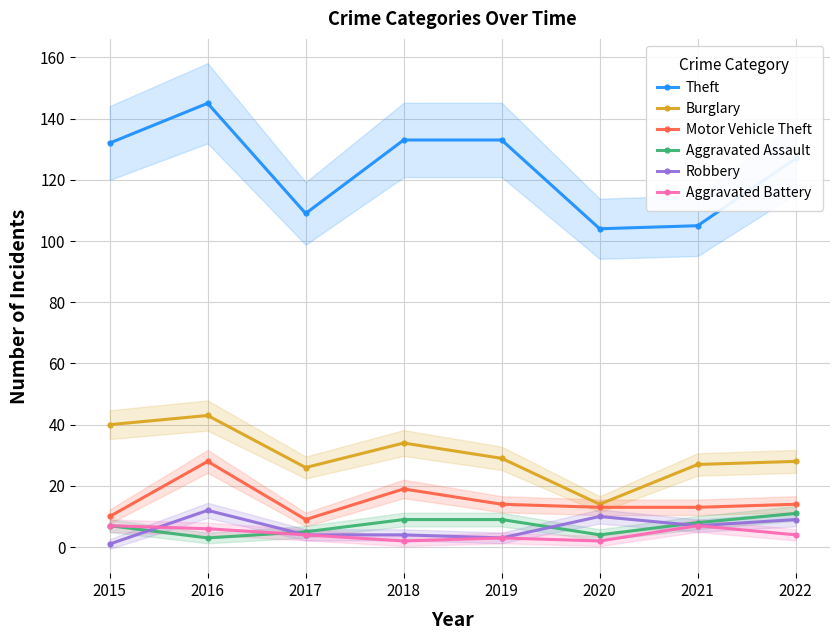

At 2015, list the series in order from largest to smallest.

Theft, Burglary, Motor Vehicle Theft, Aggravated Assault, Aggravated Battery, Robbery